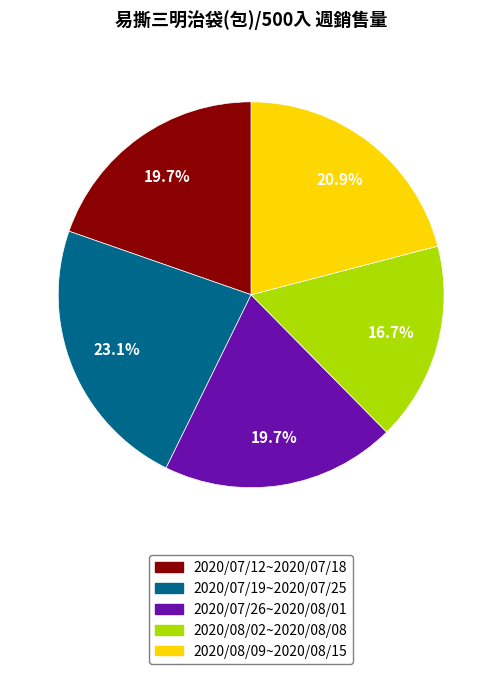

Approximately how many times larger is the value at 2020/08/09~2020/08/15 compared to 2020/07/12~2020/07/18?

1.1